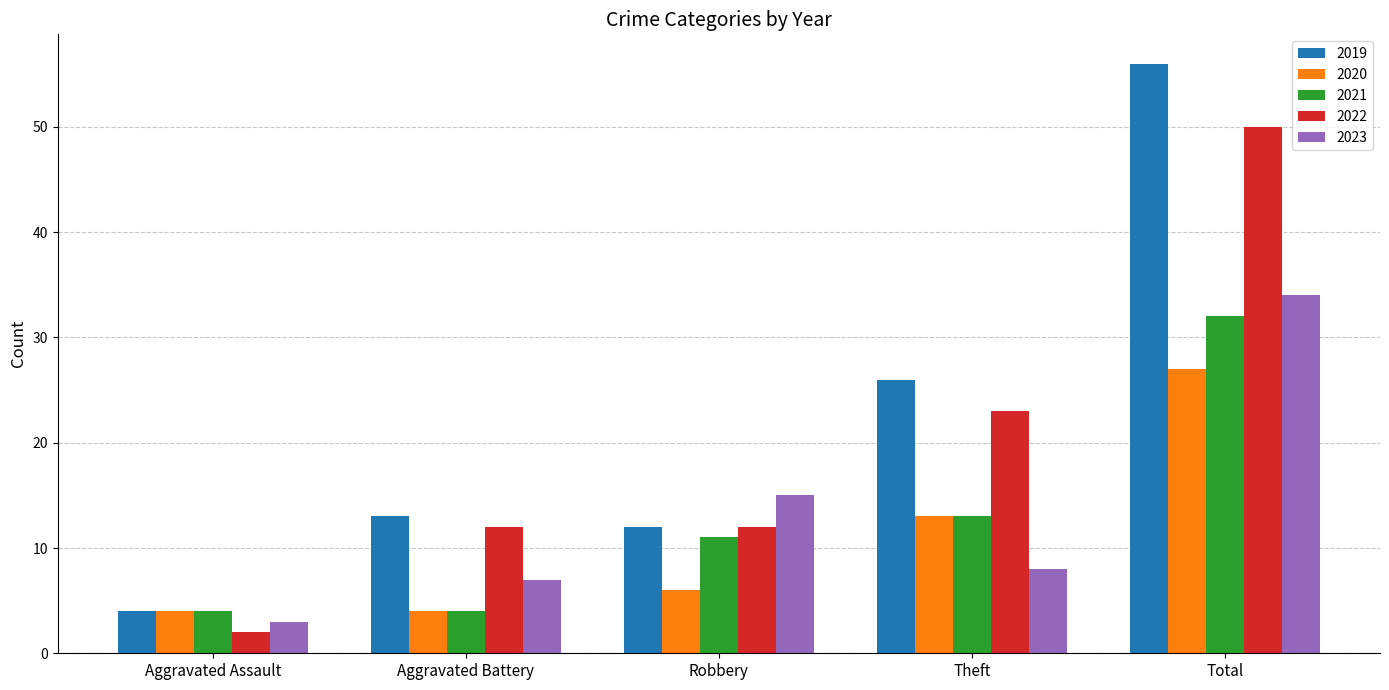

What is the minimum value for 2020?

4